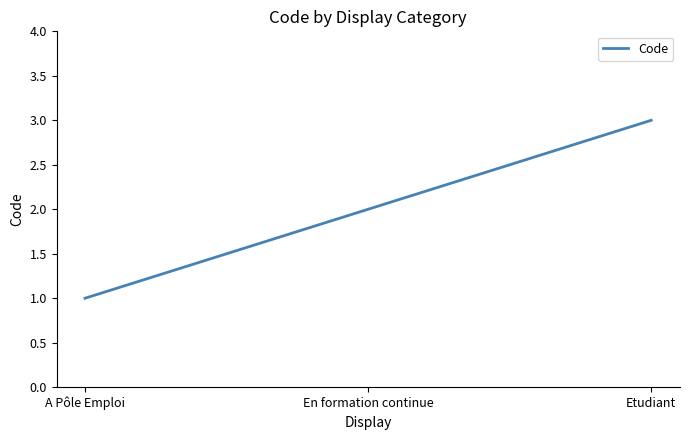

Count the values in the range 1 to 3.

3